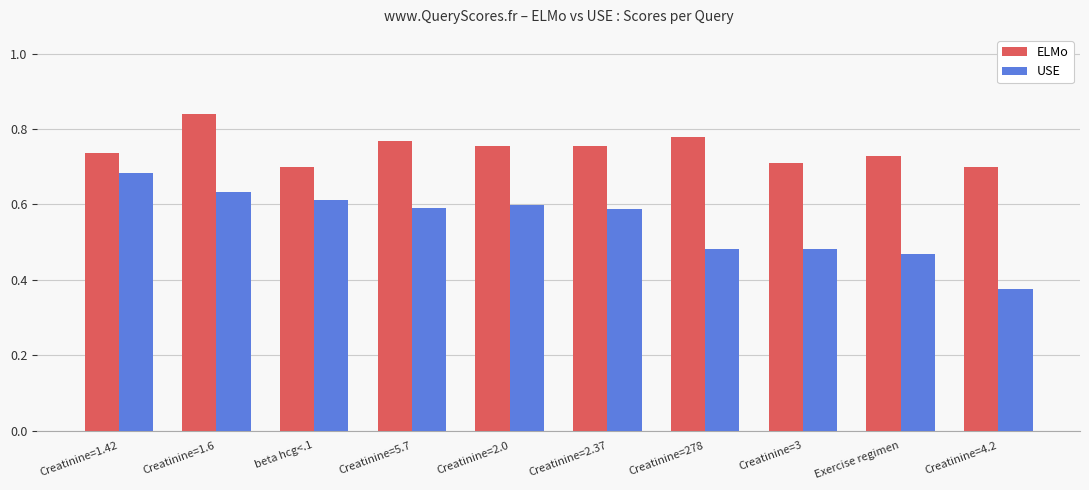

What are all the series names shown in the legend?

ELMo, USE